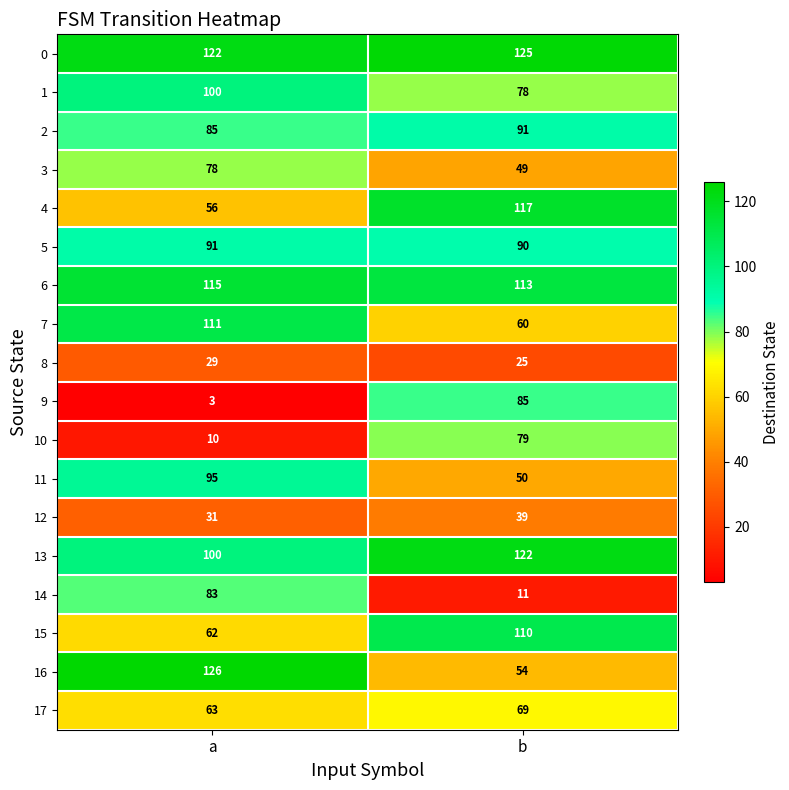

Which category has the lowest value across all series?

a